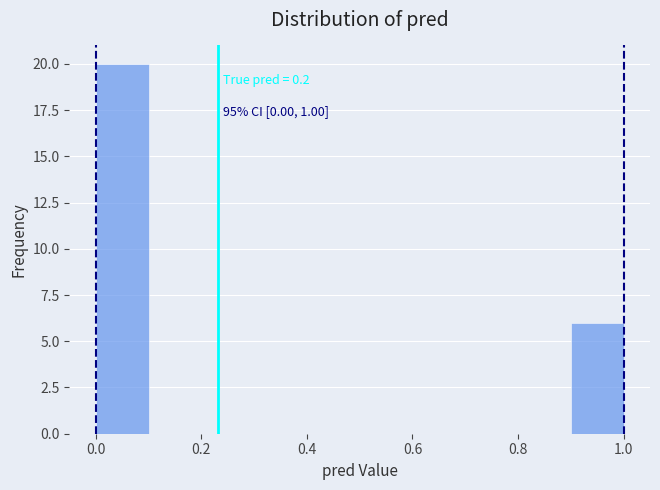

Which range on the x-axis has the tallest bar?

0.0 to 0.1